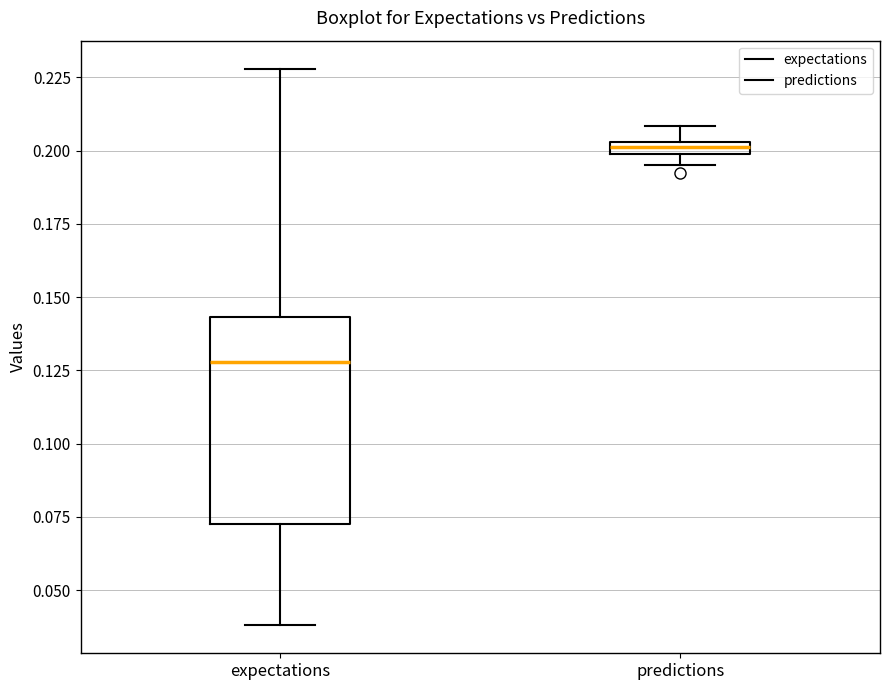

Which box is the tallest, from its lower edge to its upper edge?

expectations